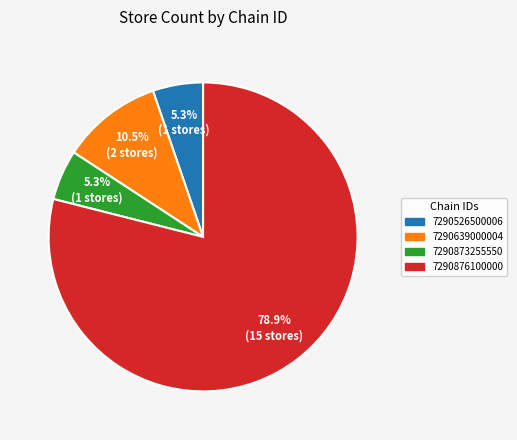

What is the ratio of the value at 7290526500006 to the value at 7290639000004?

0.5